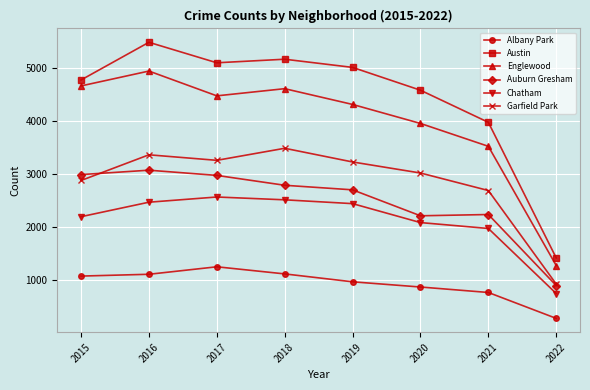

What is the maximum value shown in the chart?

5481